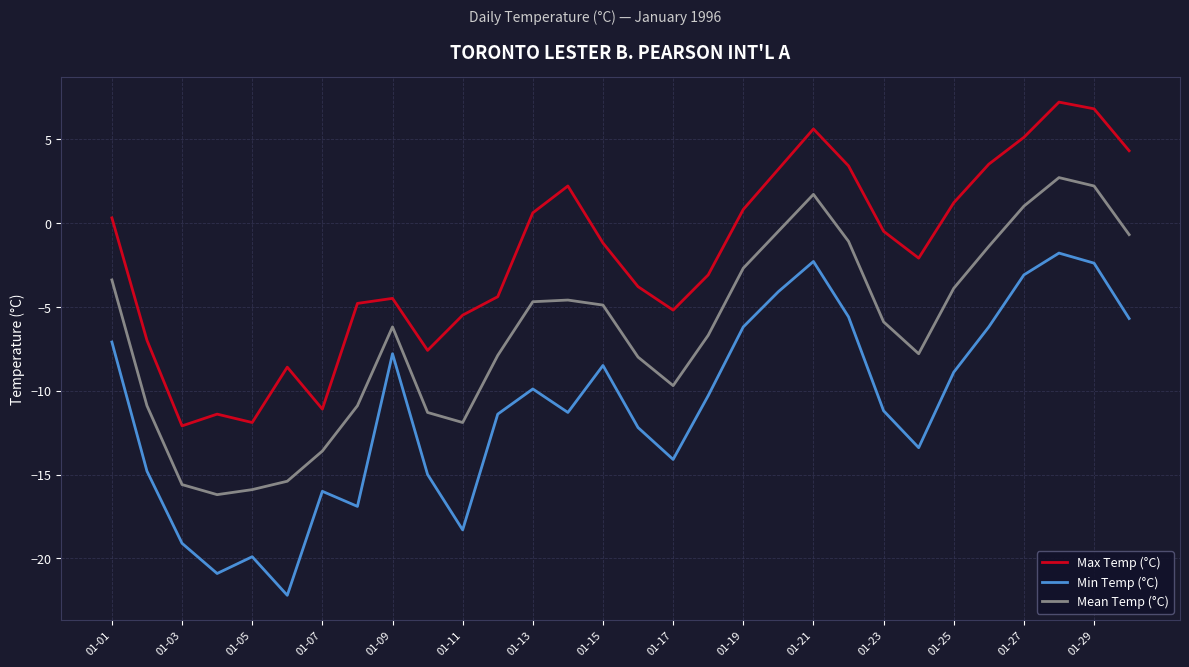

What is the difference between the maximum and minimum values in the Min Temp (°C) series?

20.4